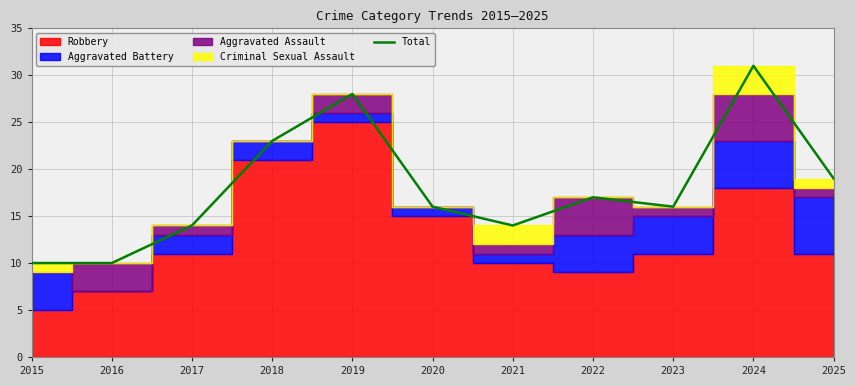

What is the sum of the values at 2025 and 2023?

35